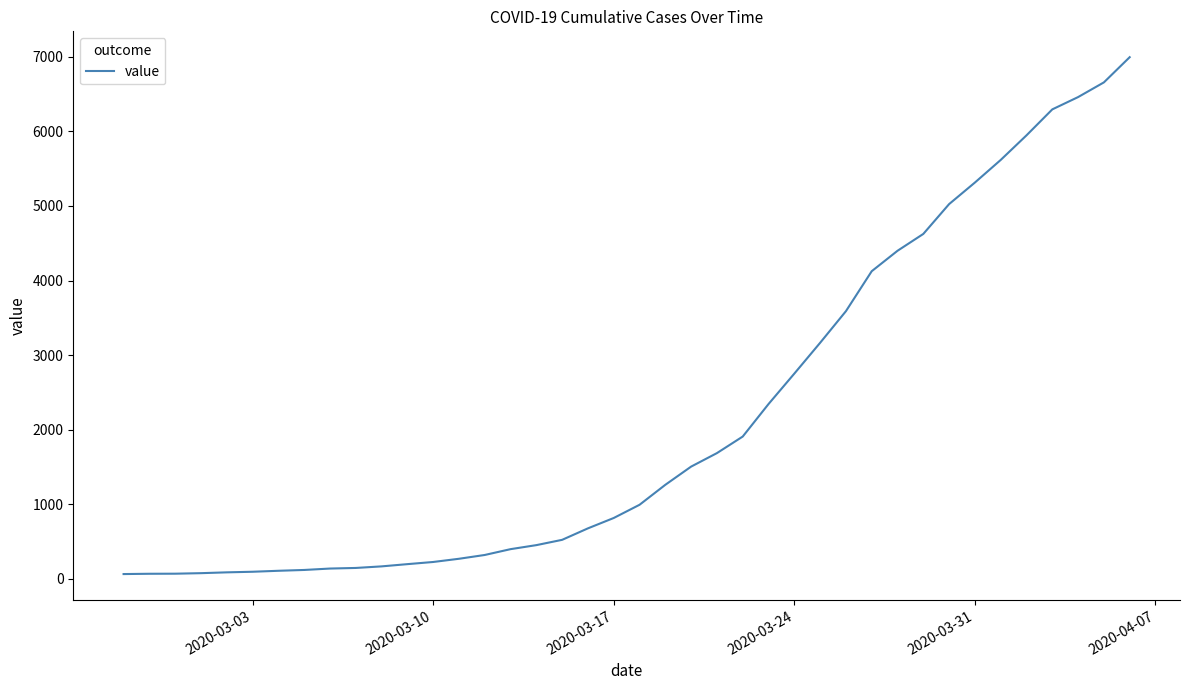

What is the average value?

2142